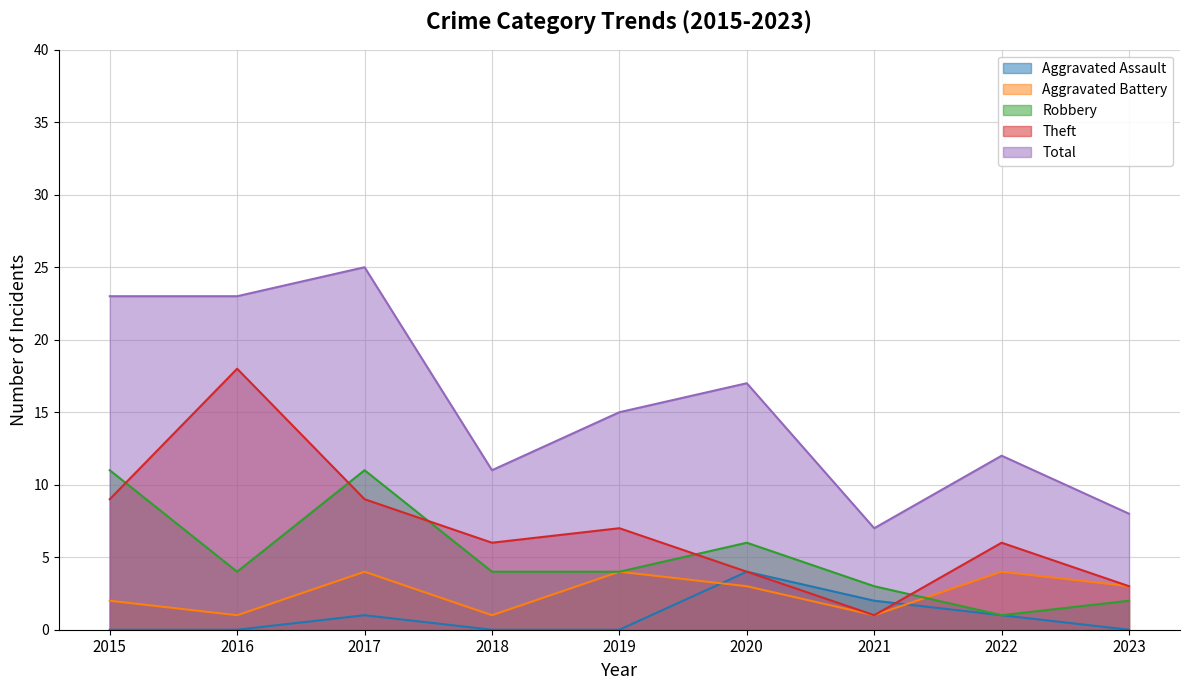

Between 2022 and 2021, which is larger?

2021